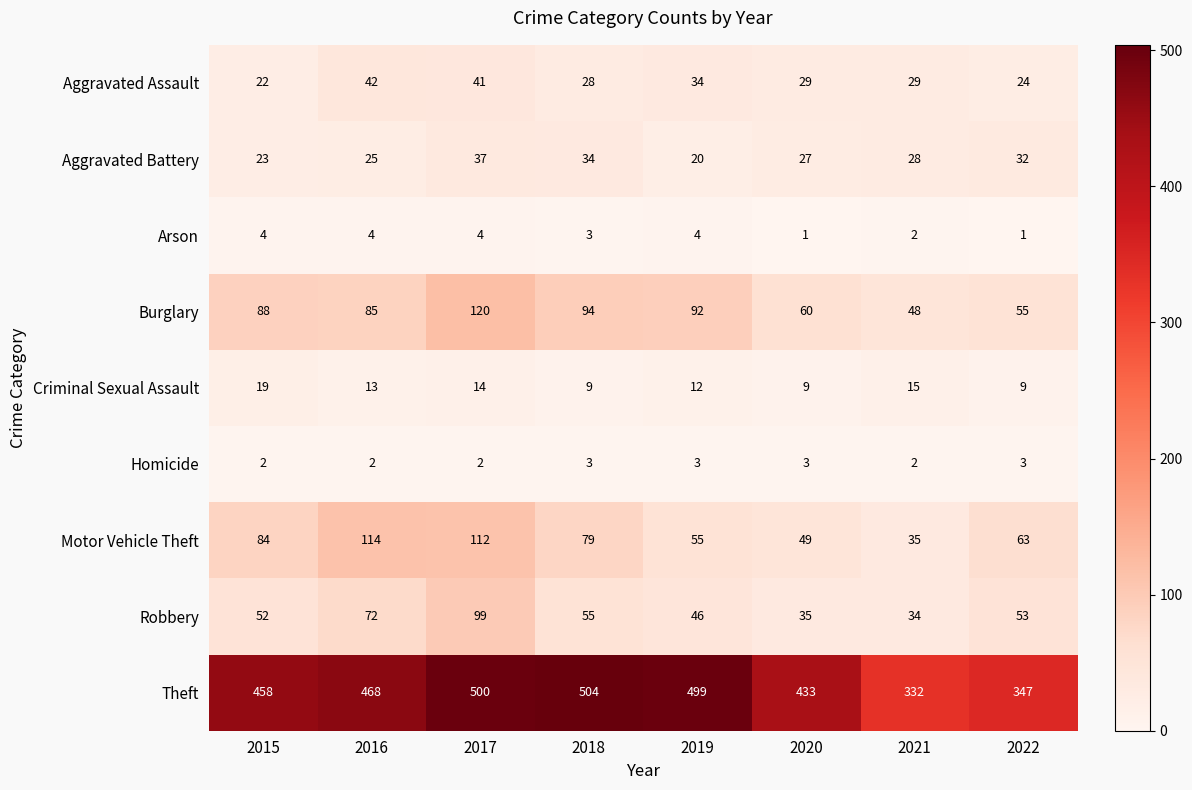

What is the maximum value shown in the chart?

504